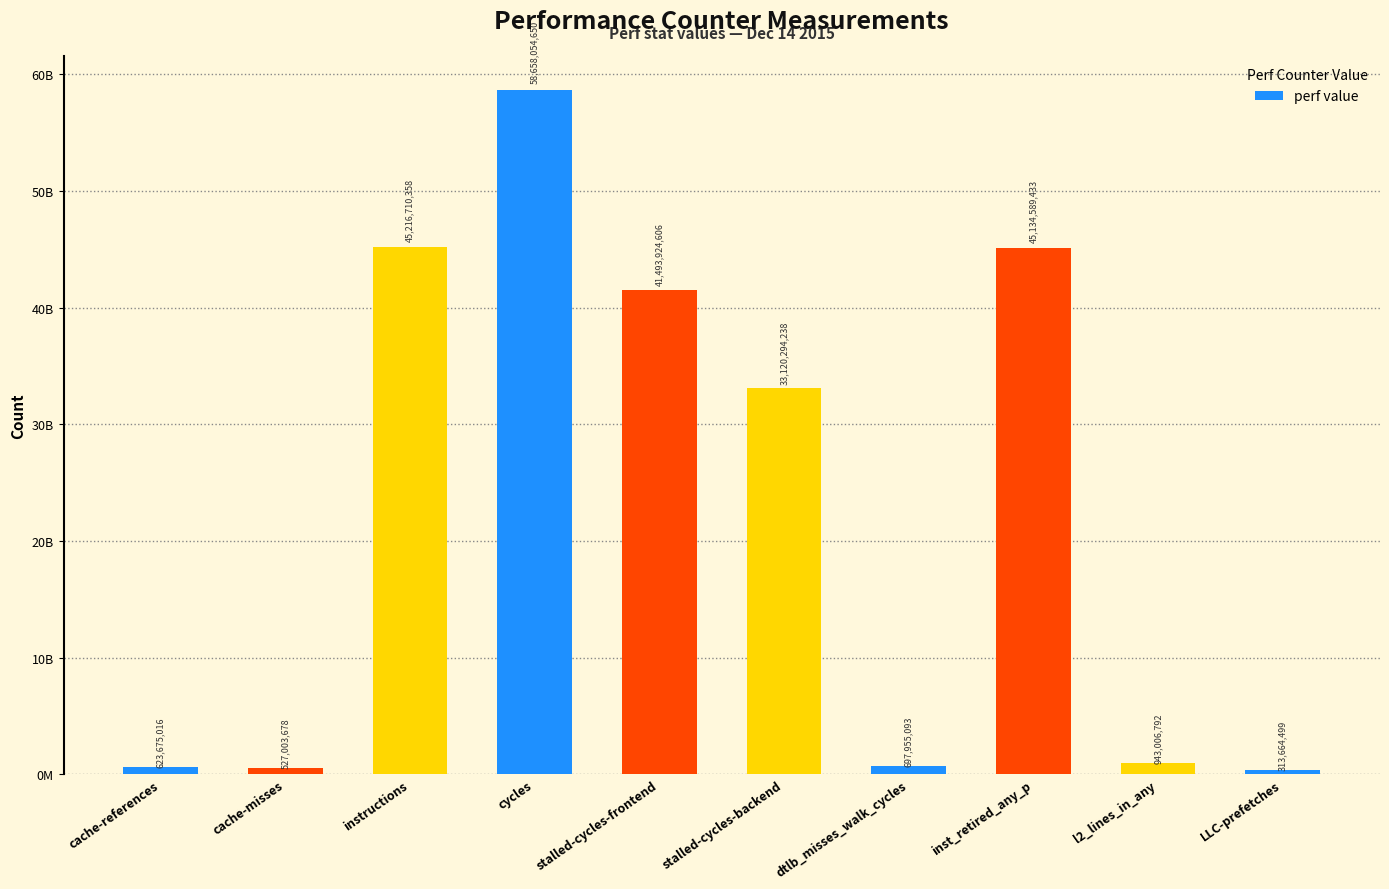

Reading right to left, extract all data points from this chart.

LLC-prefetches=313664499	l2_lines_in_any=943006792	inst_retired_any_p=45134589433	dtlb_misses_walk_cycles=697955093	stalled-cycles-backend=33120294238	stalled-cycles-frontend=41493924606	cycles=58658054650	instructions=45216710358	cache-misses=527003678	cache-references=623675016